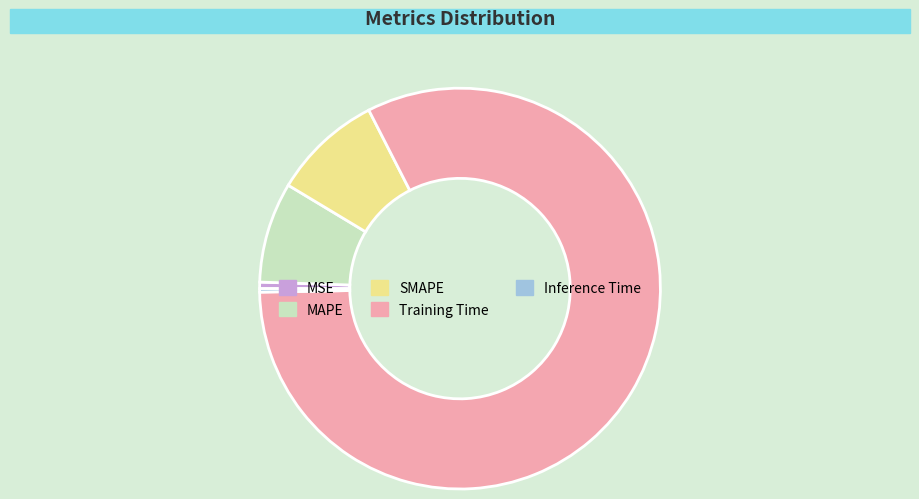

Is it true that MSE is 7% of the pie?

False